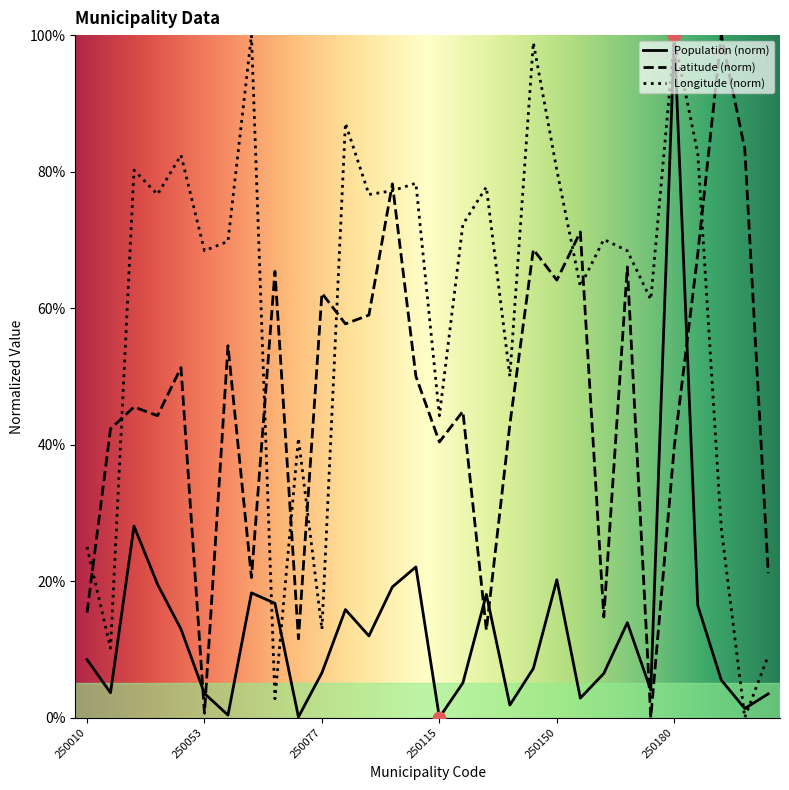

Which series has the largest total across all categories?

Longitude (norm)